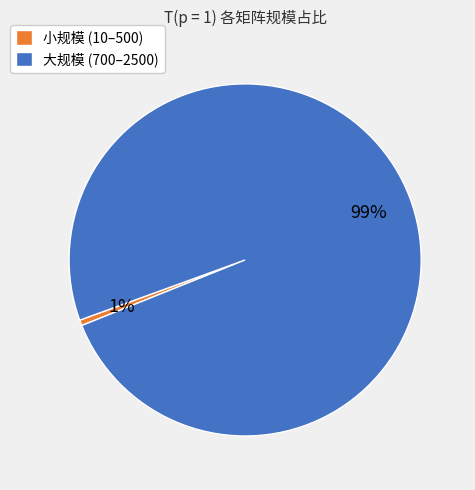

Is it true that 小规模 (10–500) is 11% of the pie?

False